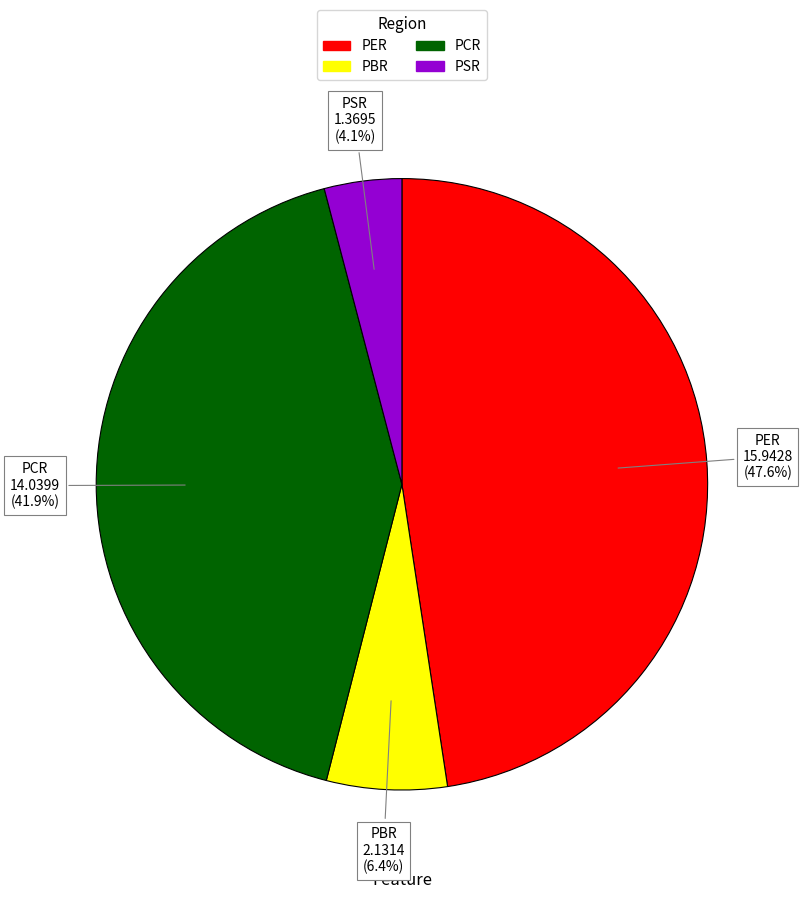

Approximately how many times larger is the value at PER compared to PCR?

1.1